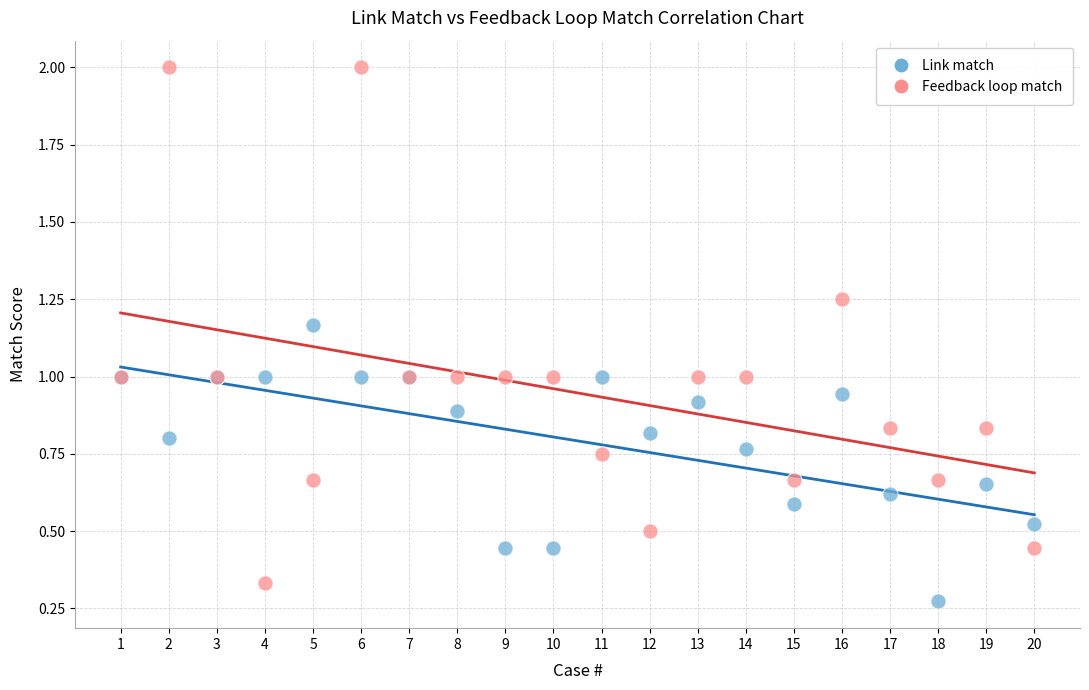

Which series has the largest Y range (max minus min)?

Feedback loop match